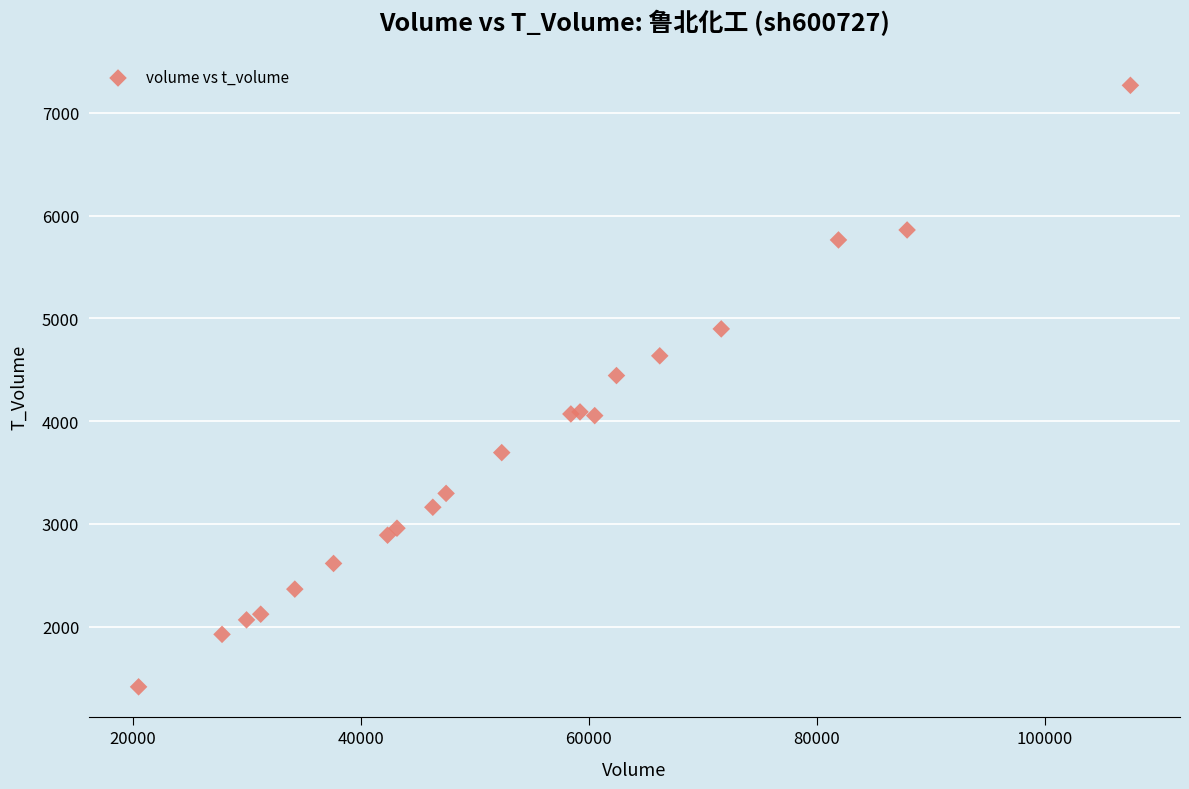

What Y value in the scatter plot is closest to 4340?

4443